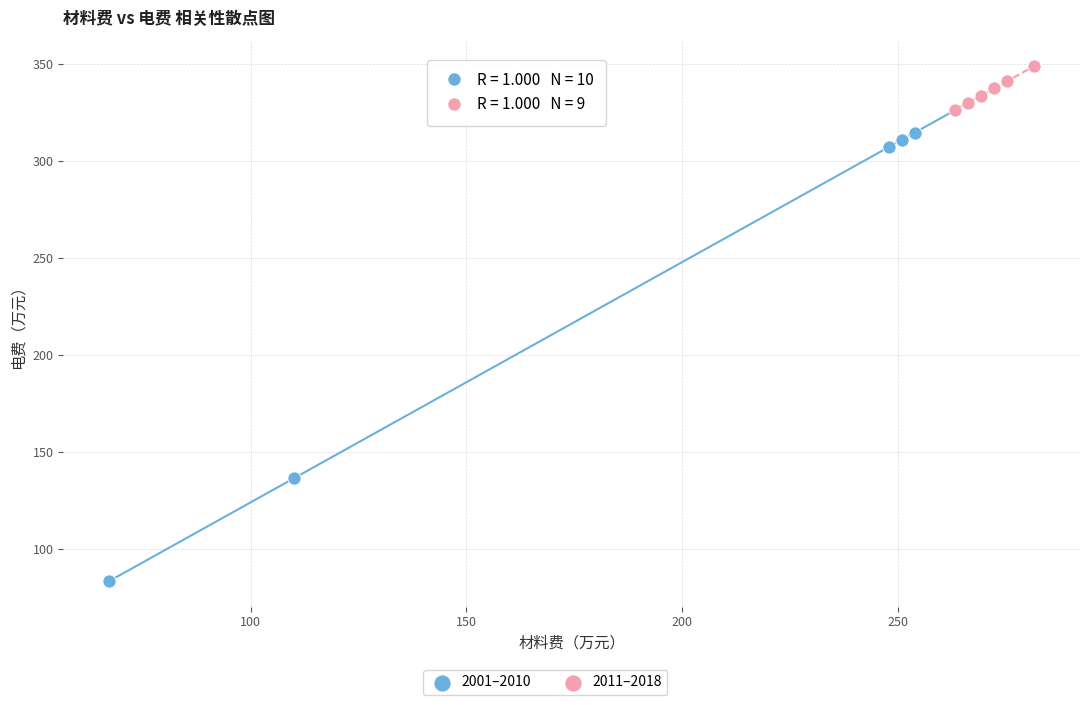

Which series contains the lowest Y value?

2001–2010